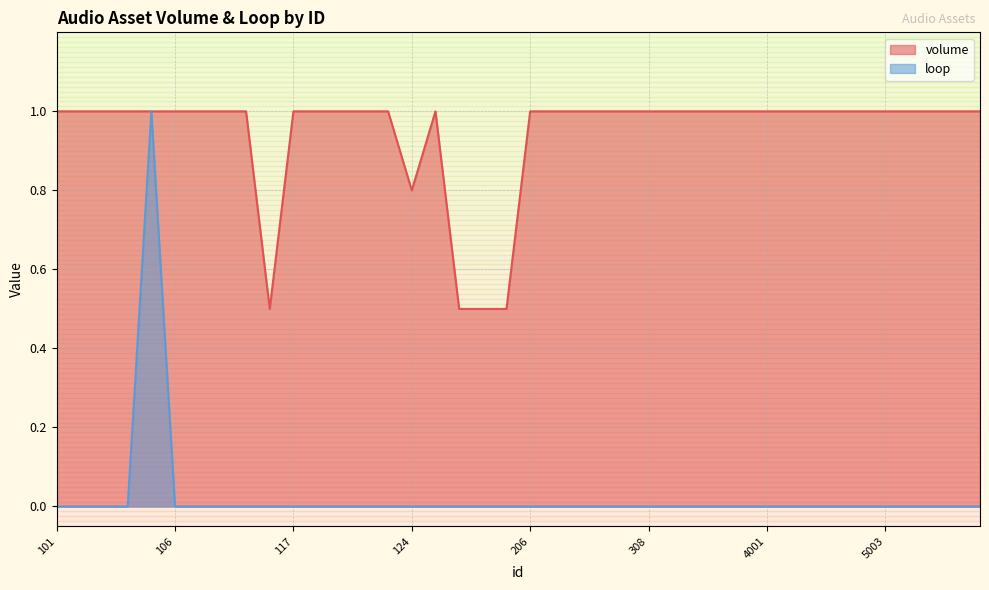

True or false: loop and volume intersect in this chart.

False